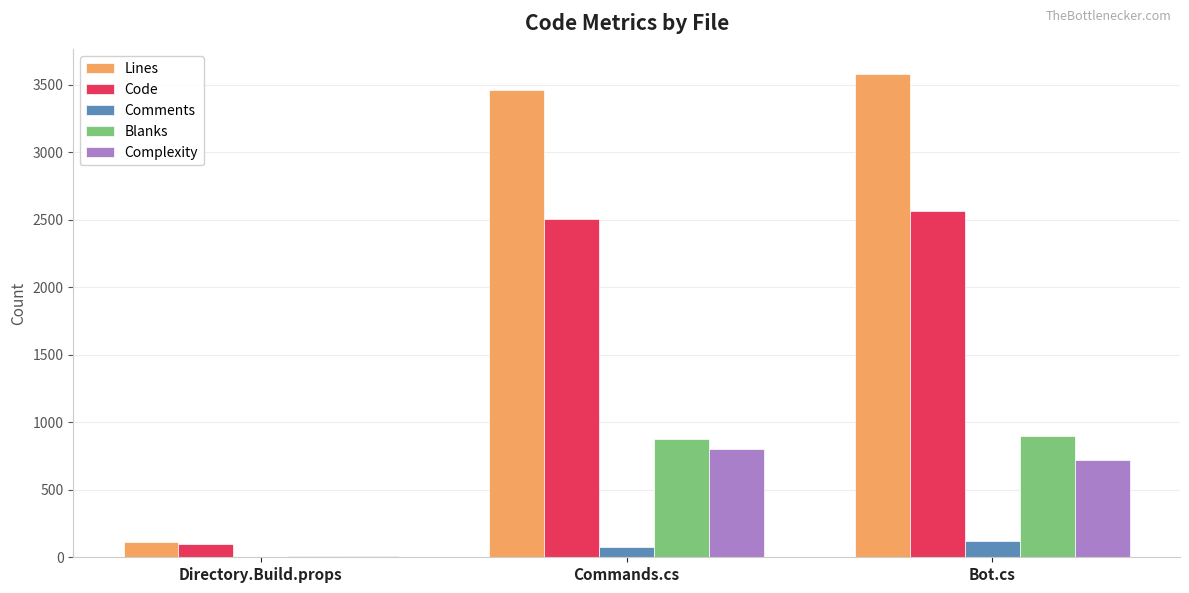

What is the total value across all series at Commands.cs?

7727